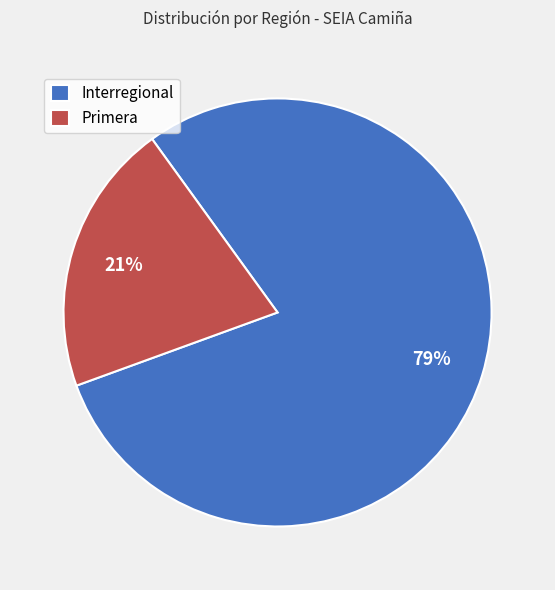

To the nearest percent, what is the average slice percentage?

50%